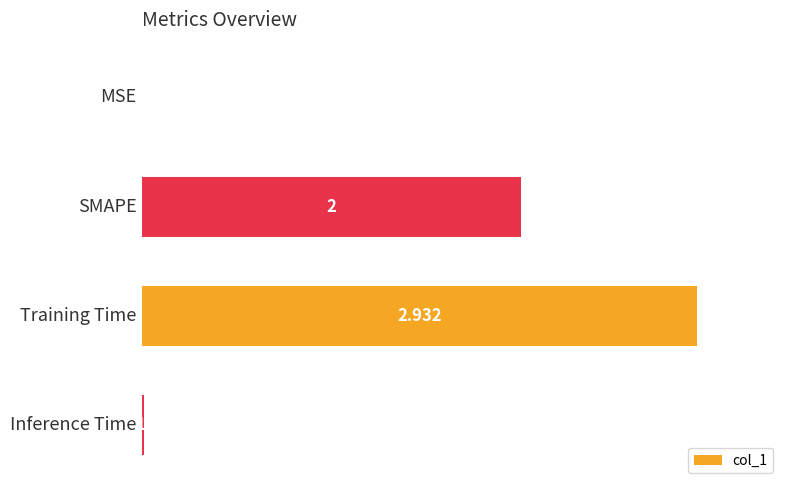

What is the sum of all values?

4.9